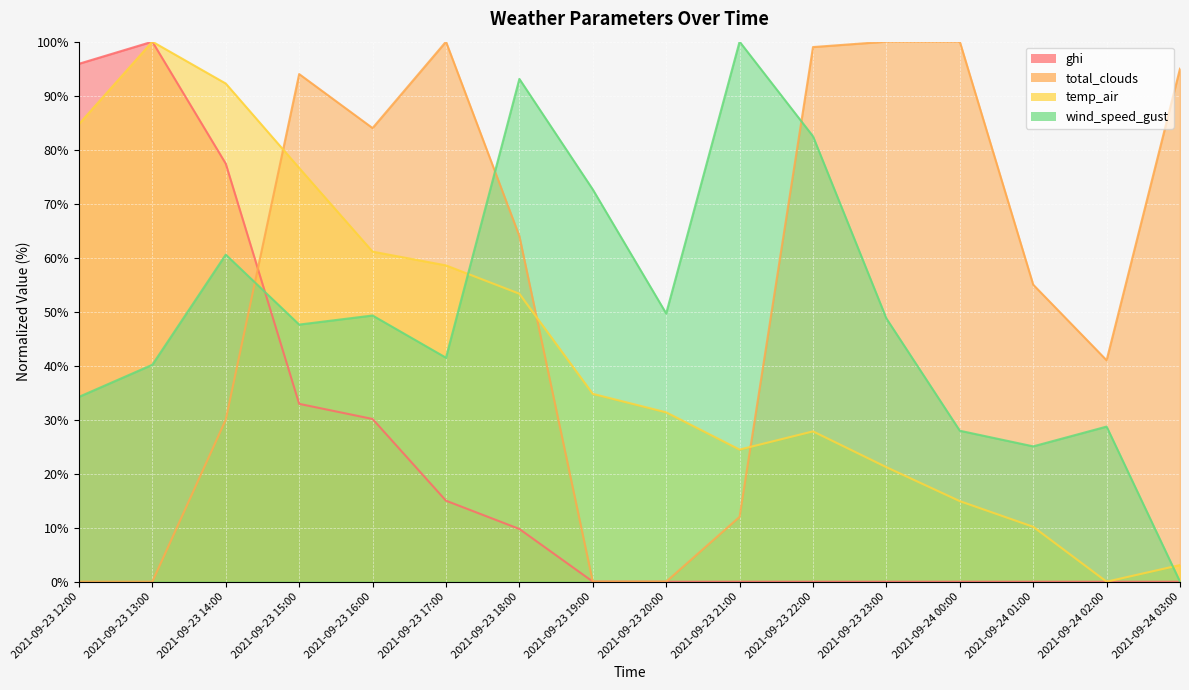

Does the chart display data point markers on the line(s)?

No